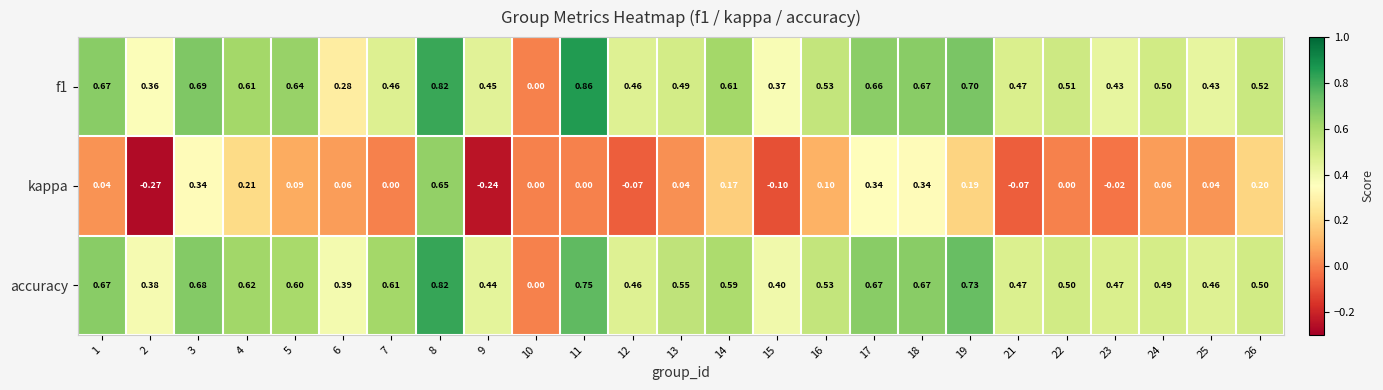

How many data points does each series have?

25